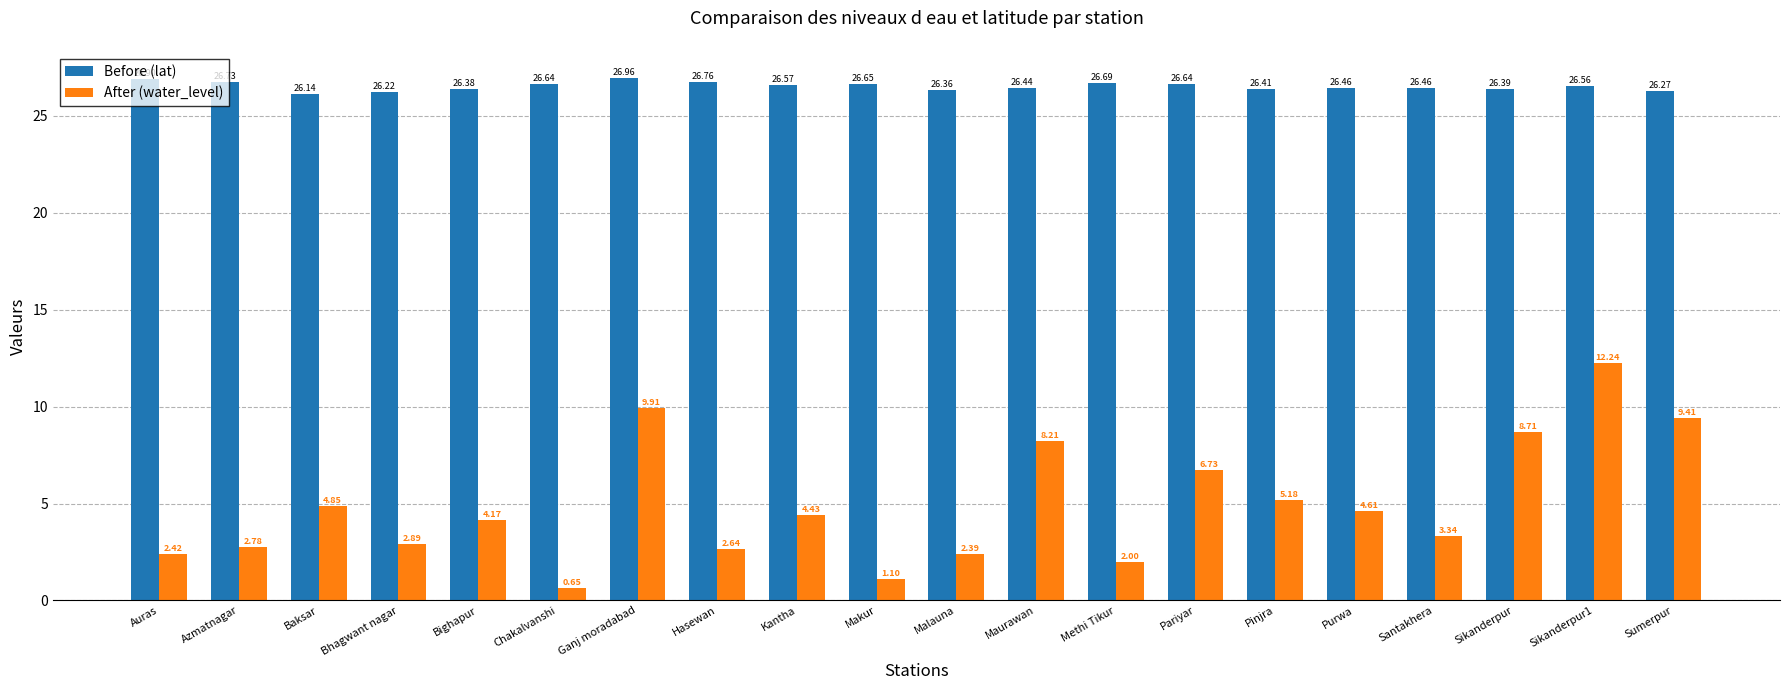

True or false: Before (lat) has a value of 39.0 at Bighapur.

False